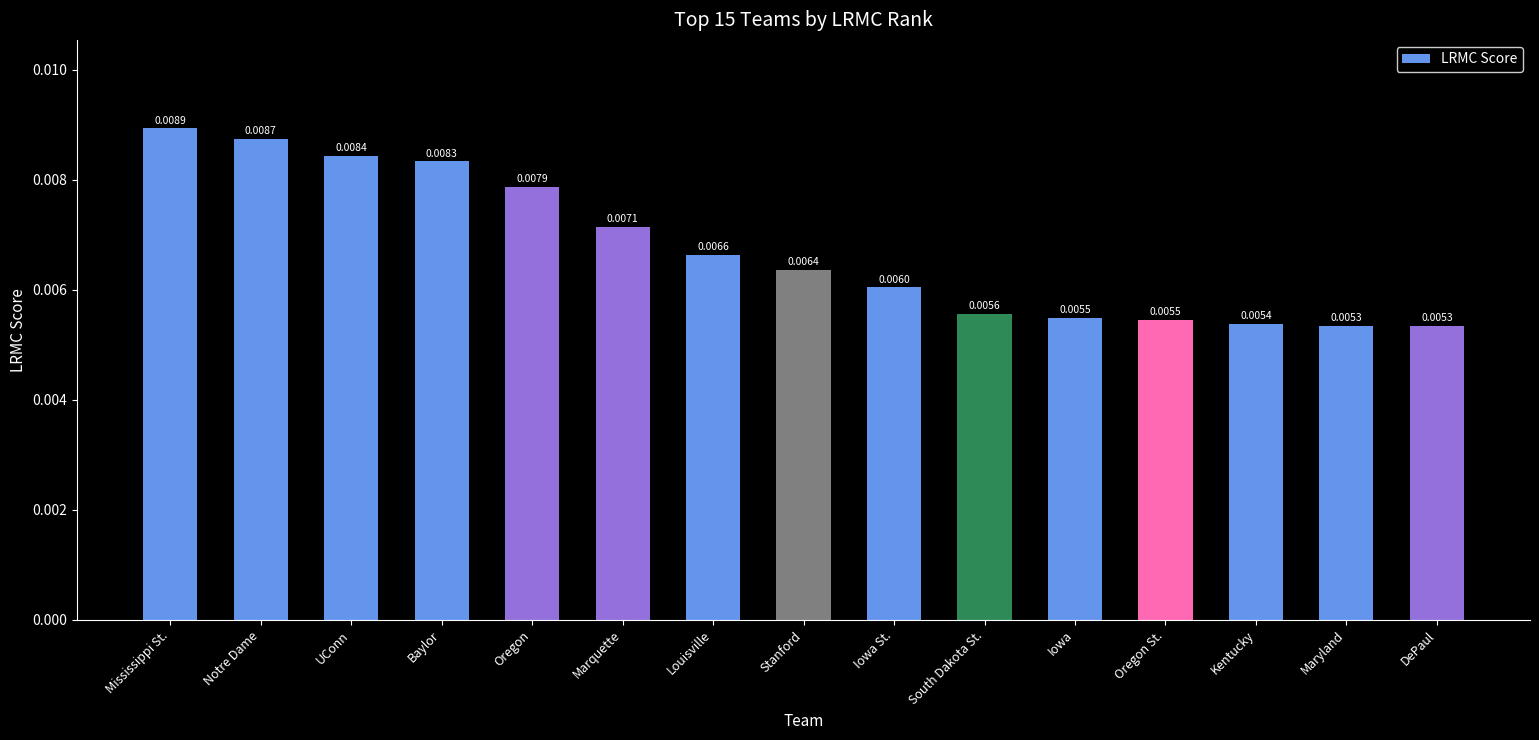

Count the values in the range 0 to 1.

15